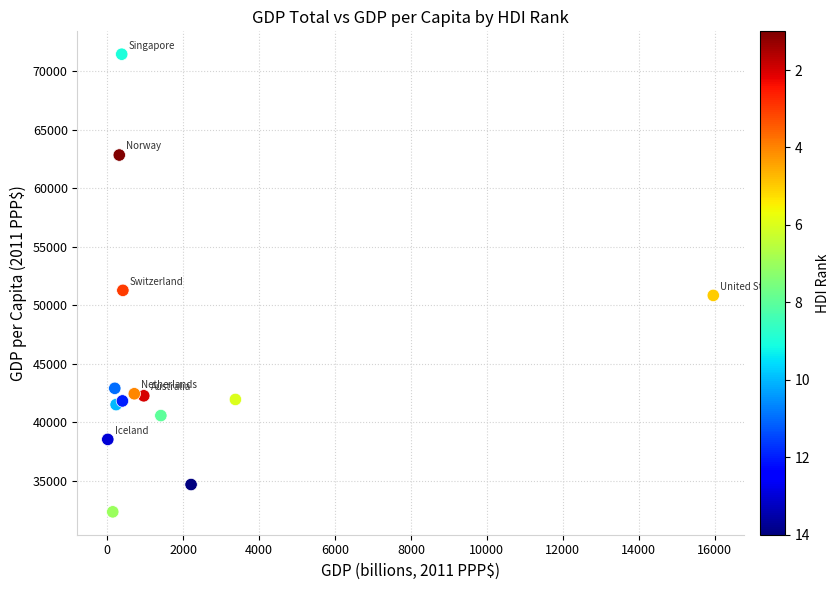

What Y value in the scatter plot is closest to 51917?

51292.6